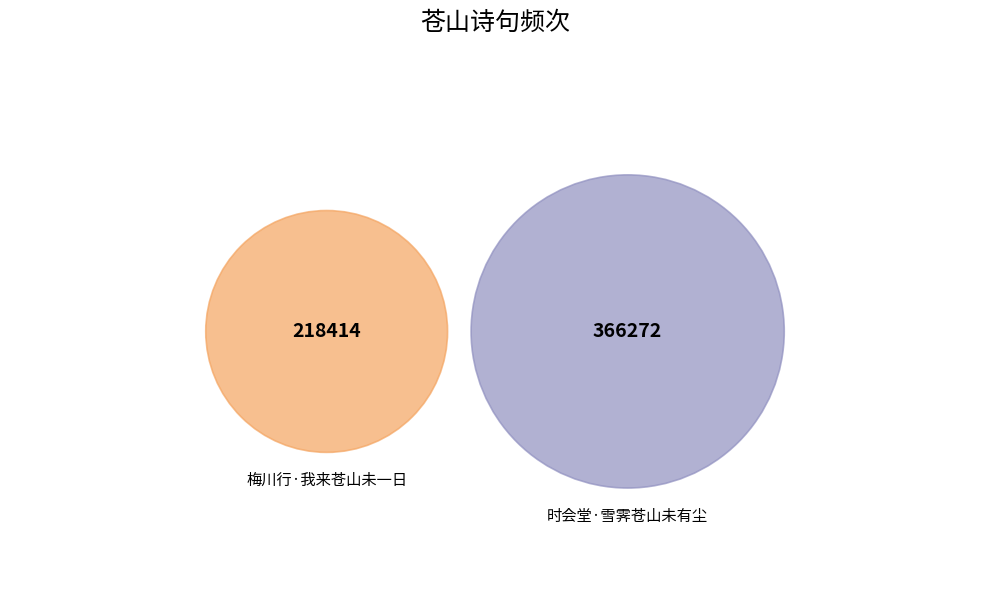

What is the largest slice in the pie chart?

时会堂·雪霁苍山未有尘